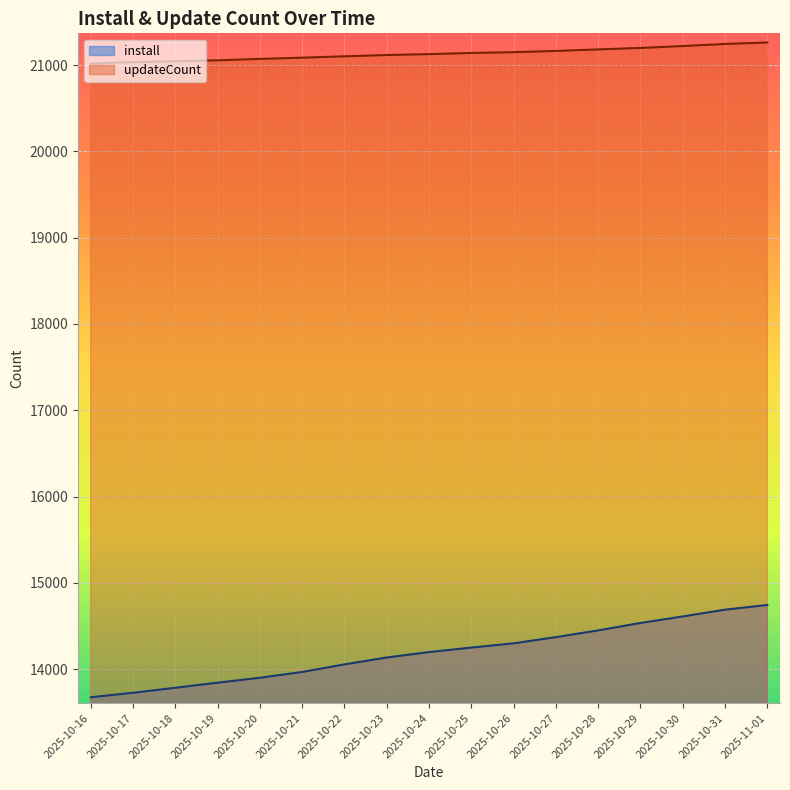

What is the difference between the maximum and minimum values in the install series?

1070